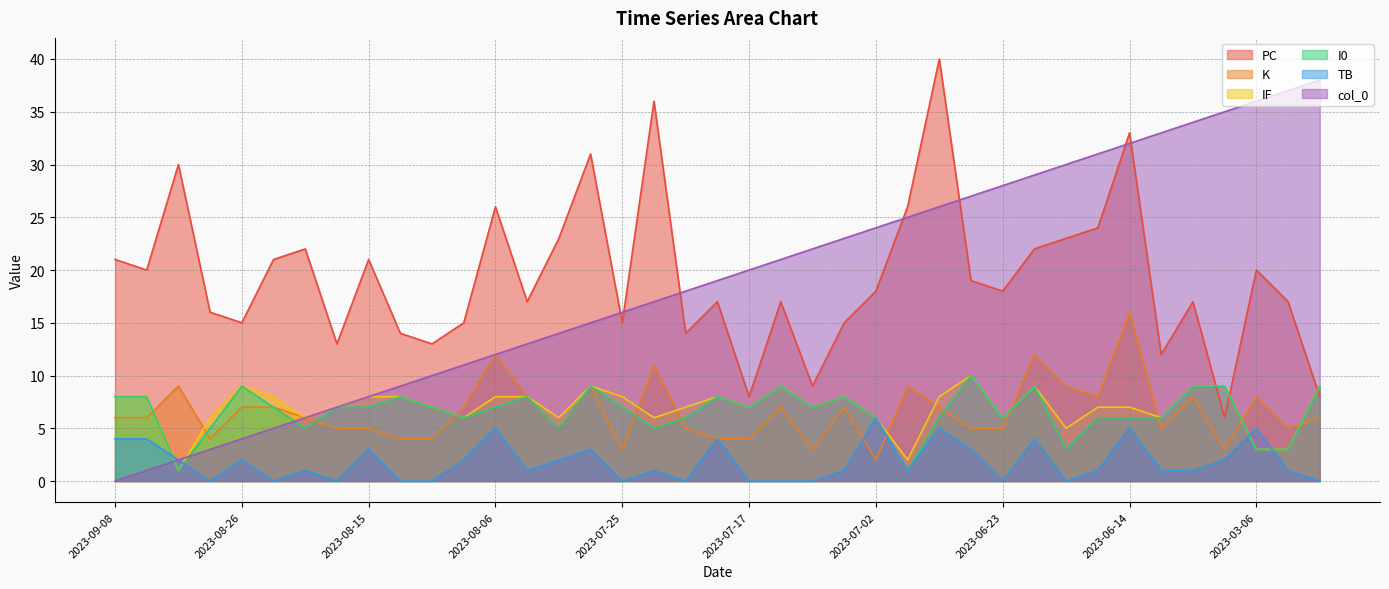

What are all the series names shown in the legend?

PC, K, IF, I0, TB, col_0